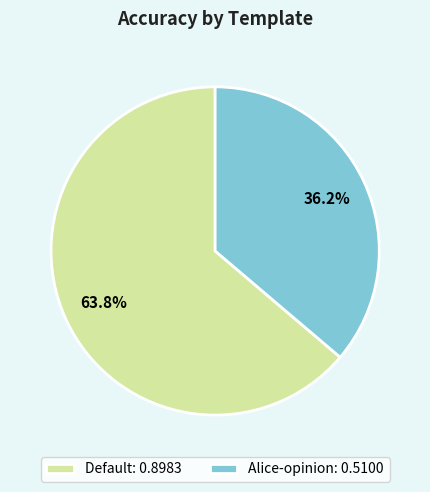

What is the total percentage of Default and Alice-opinion?

100.0%